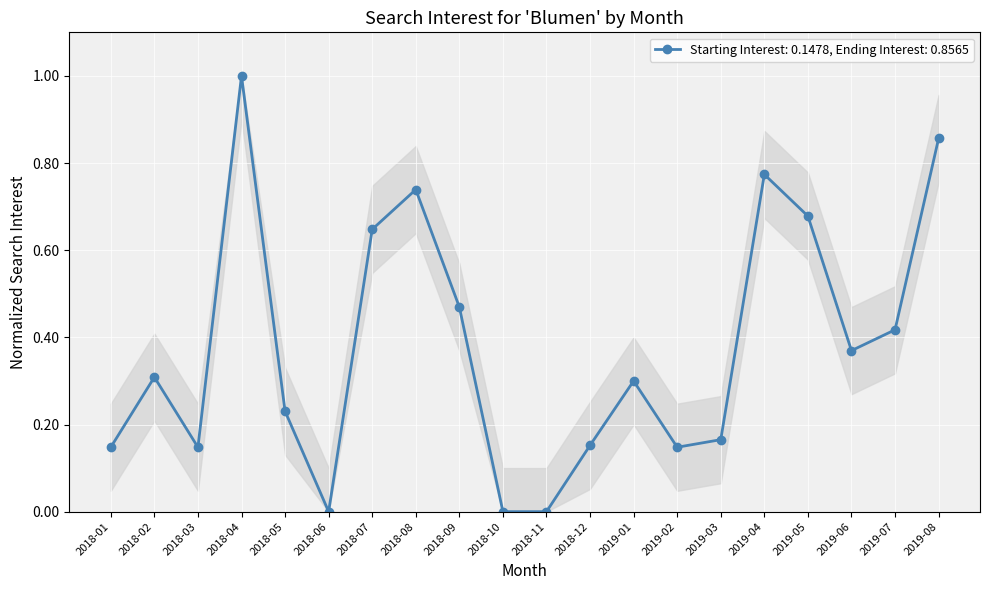

What is the sum of all values?

7.6